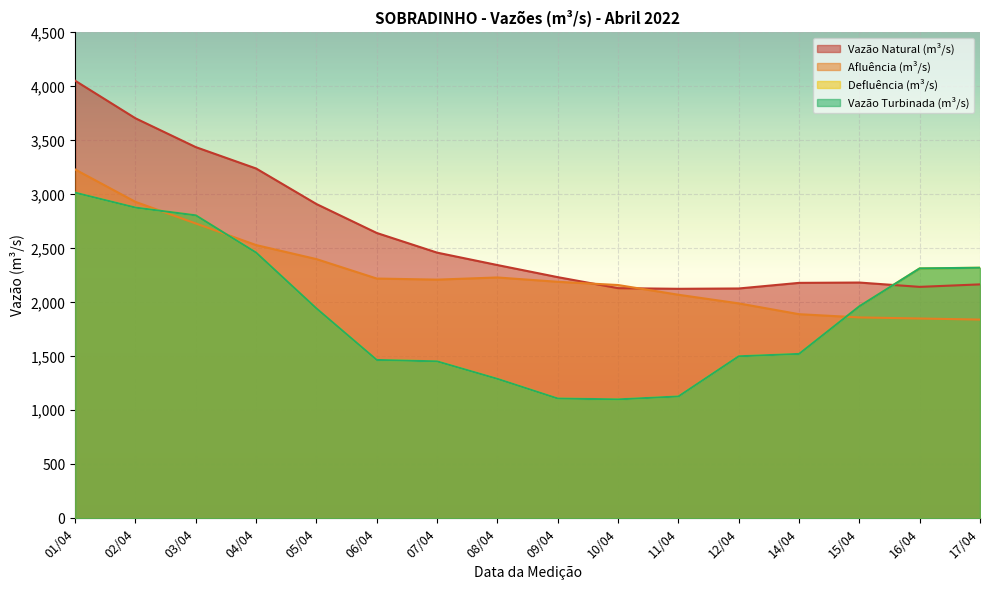

At how many categories does at least one series exceed 2369?

7